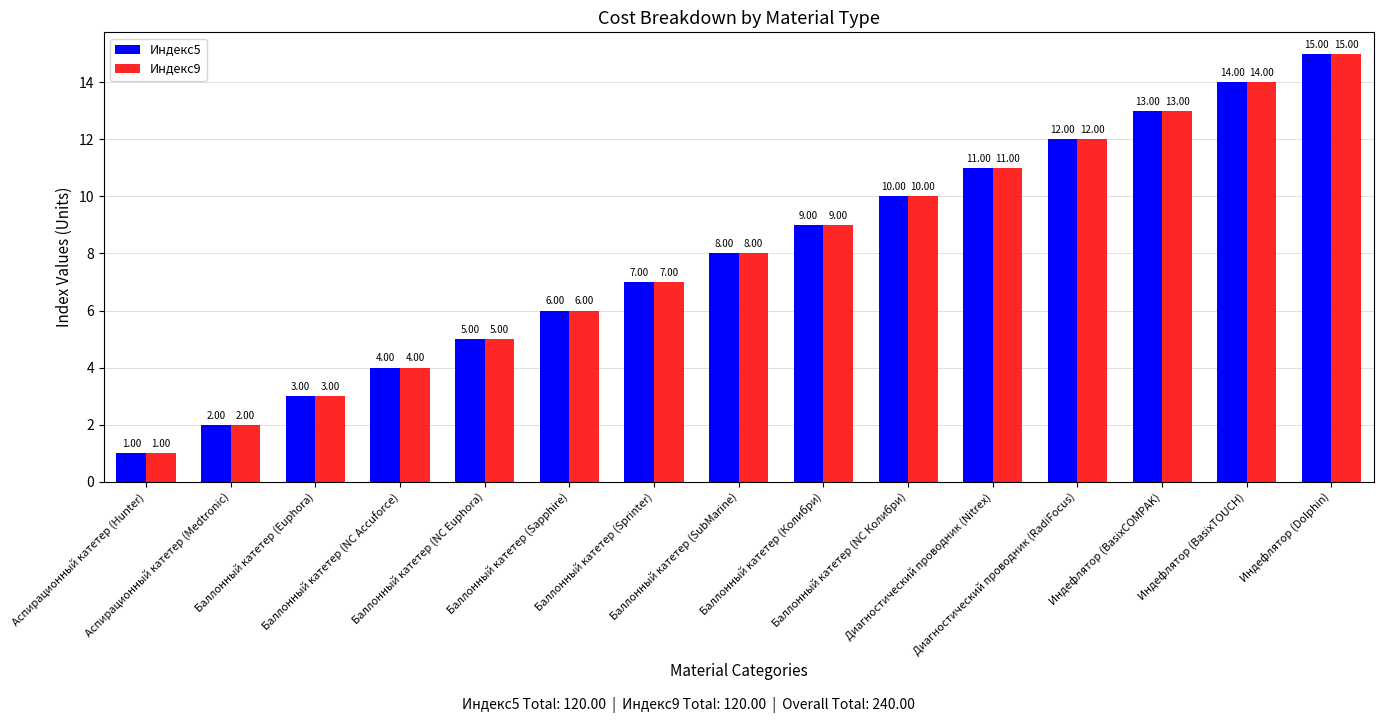

What is the difference between the maximum and second lowest values in the Индекс9 series?

13